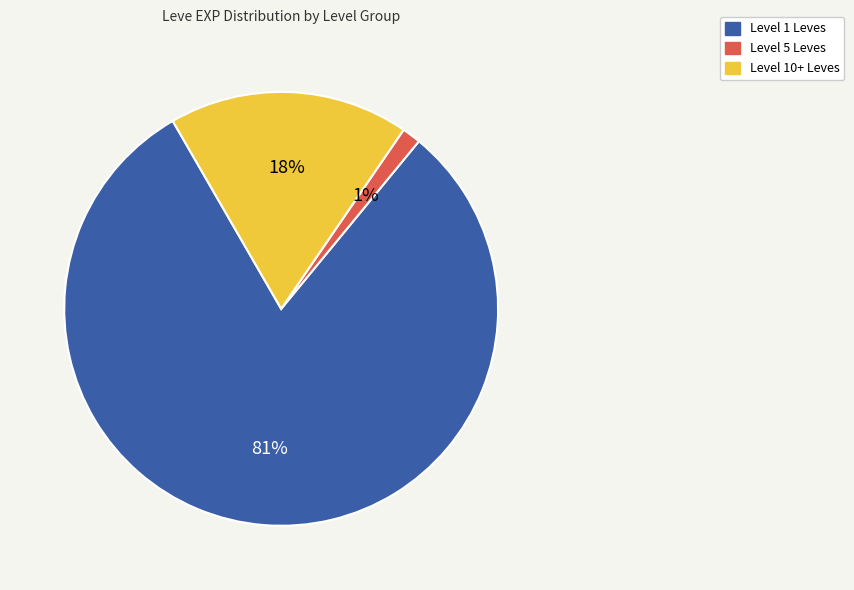

Does any single category account for the majority?

Yes